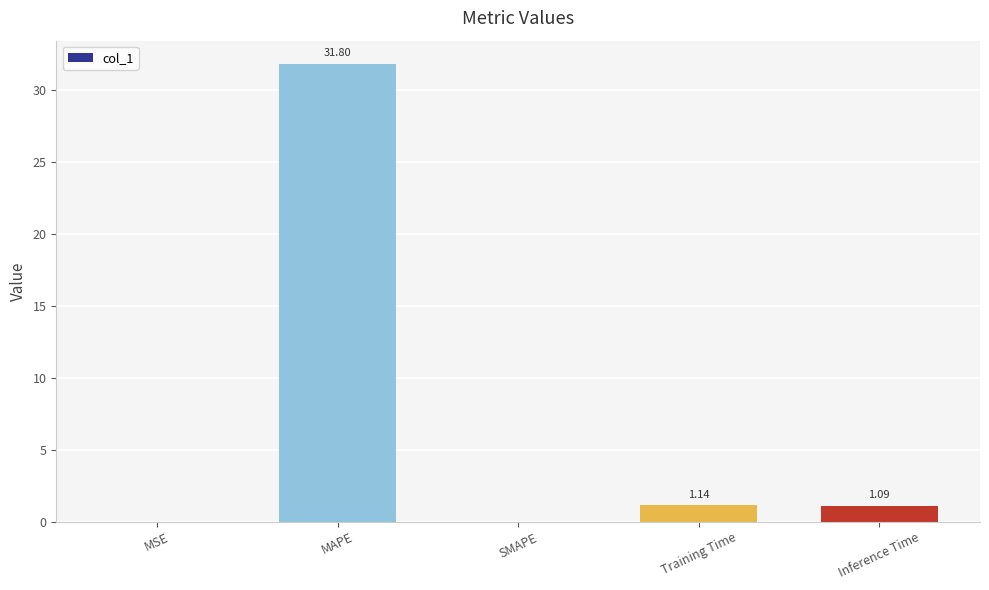

Which category has the highest value across all series?

MAPE